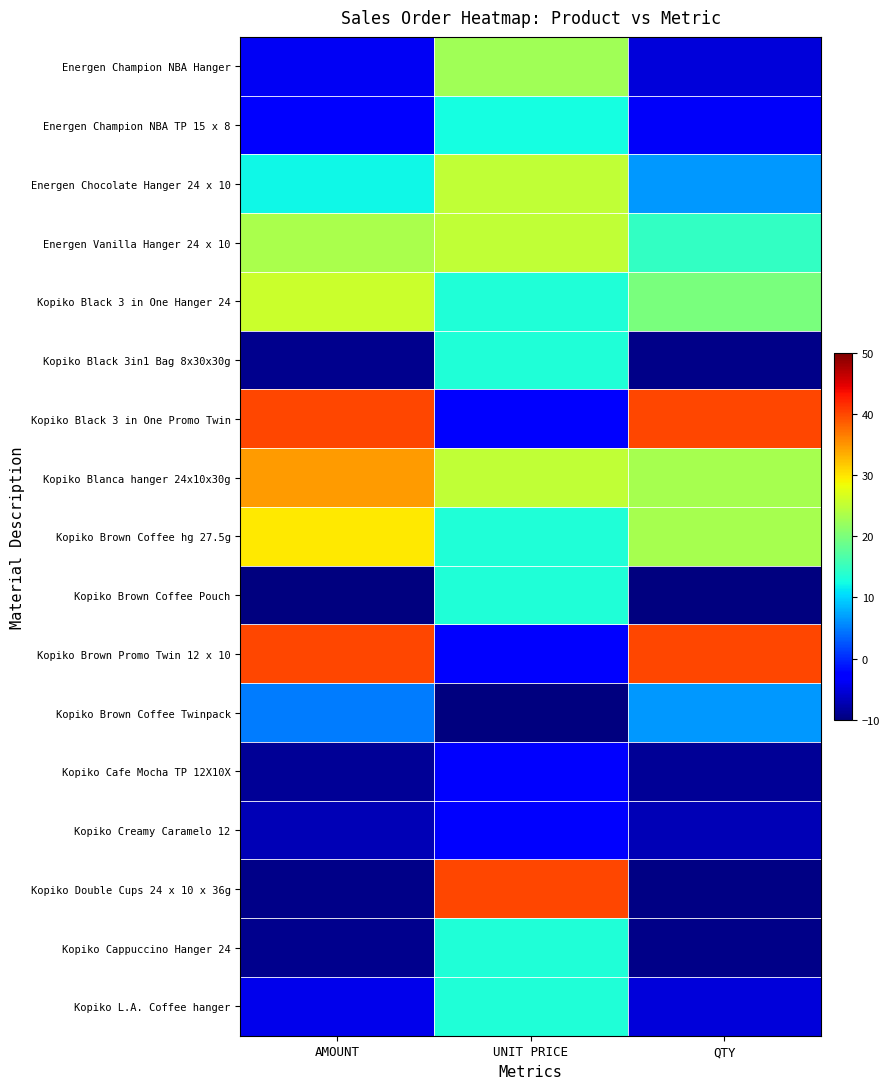

How many categories are shown in the chart?

3